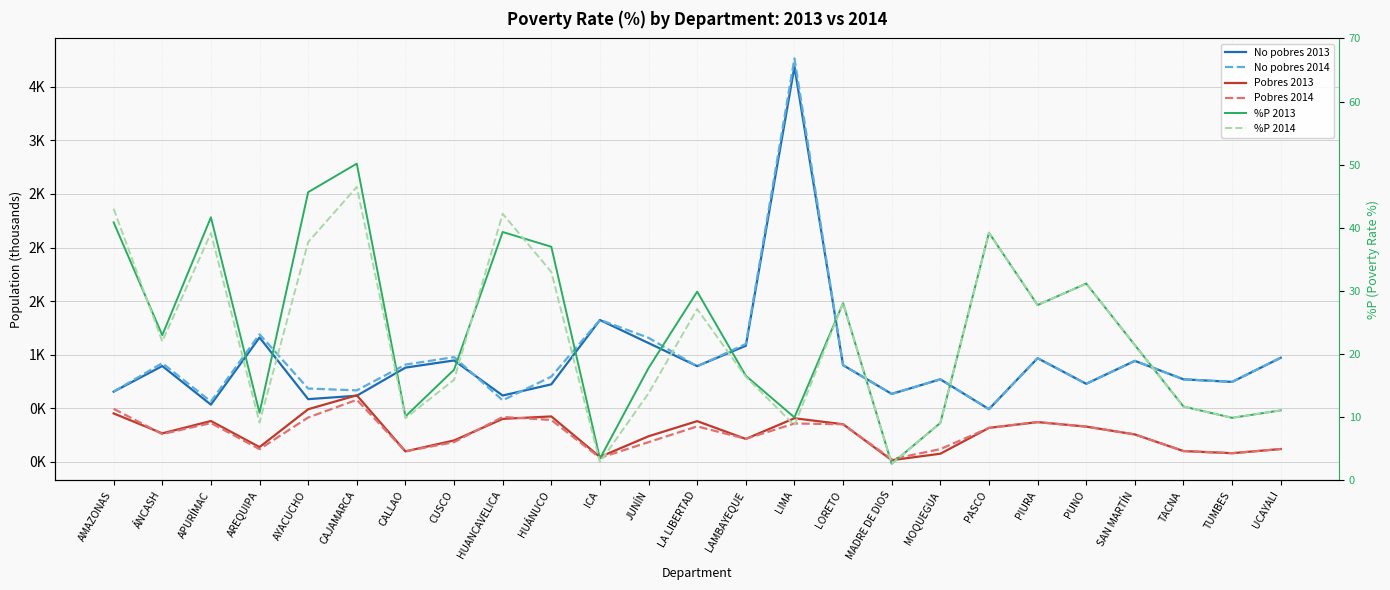

What is the label of the 23rd point from the left?

TACNA